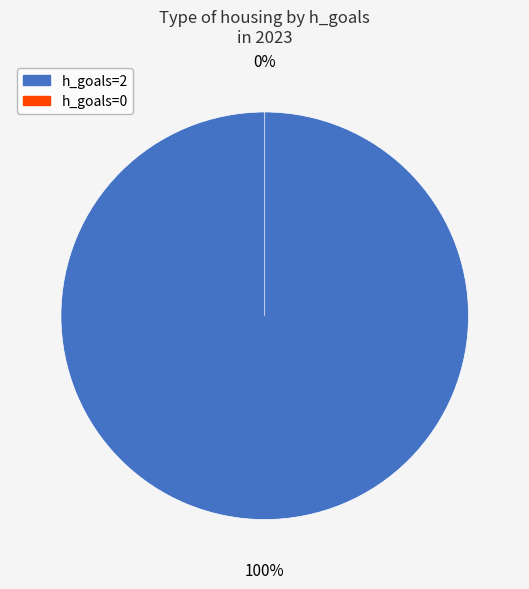

Which slice is the largest?

2